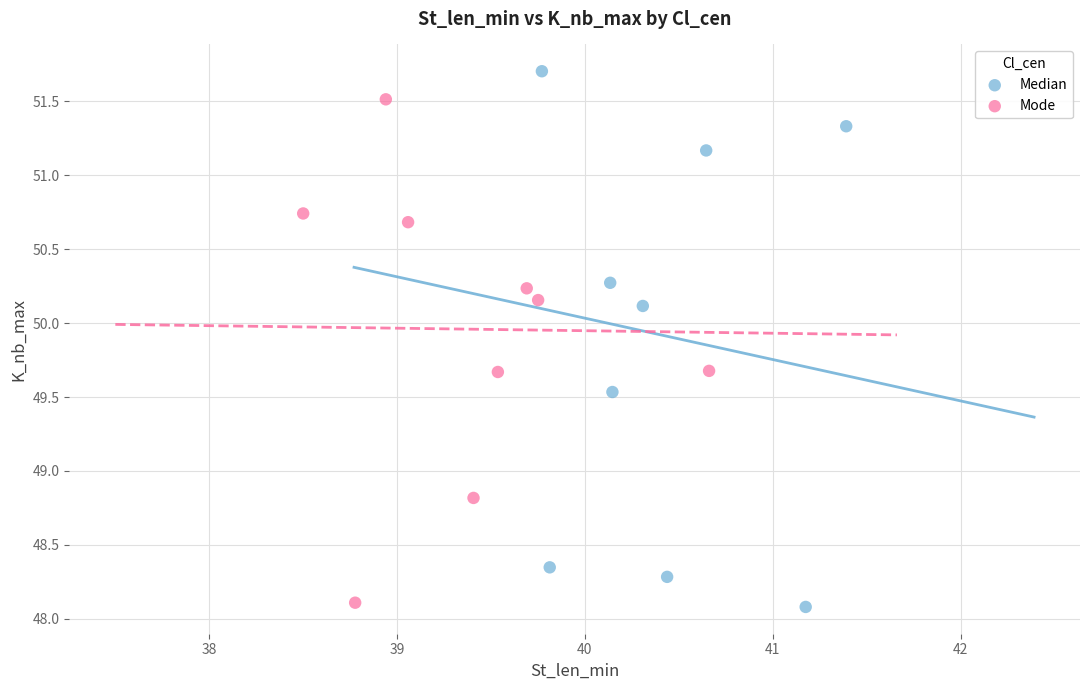

Which series contains the highest Y value?

Median